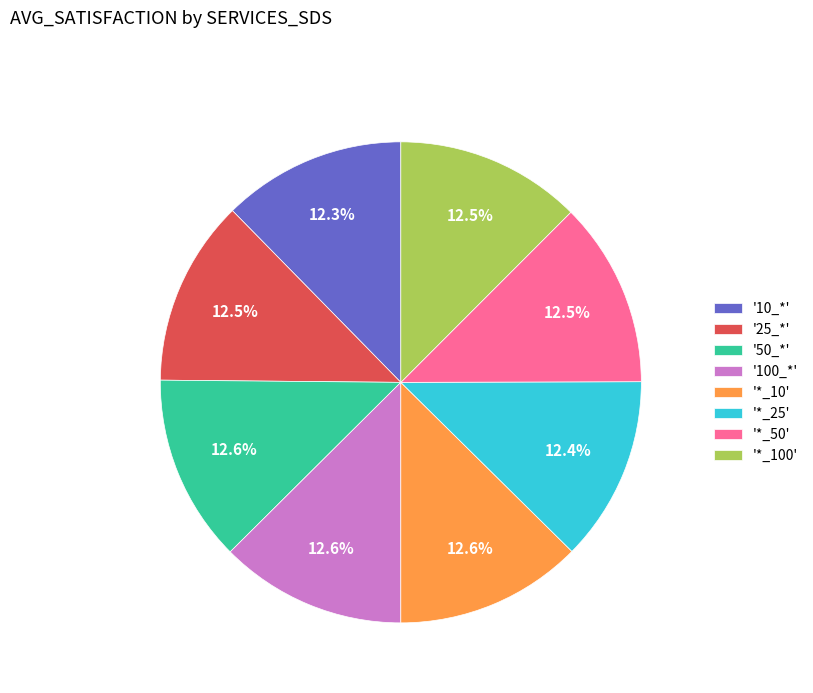

Does '100_*' represent more than half of the total?

No